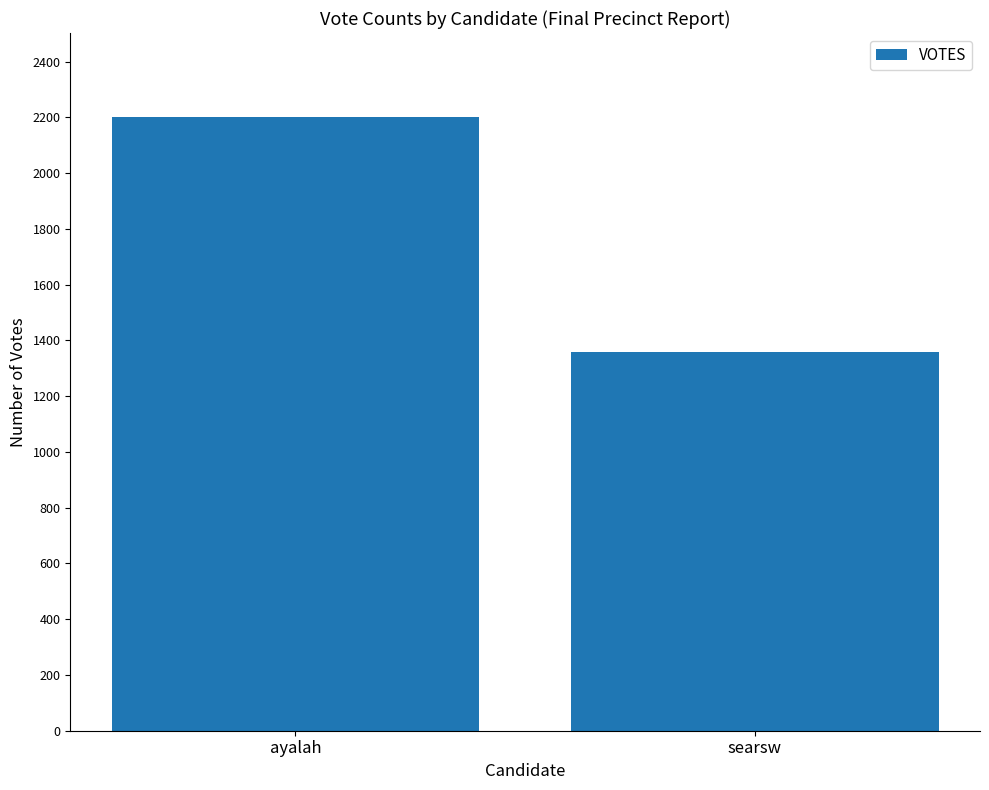

What position from the left is searsw?

2